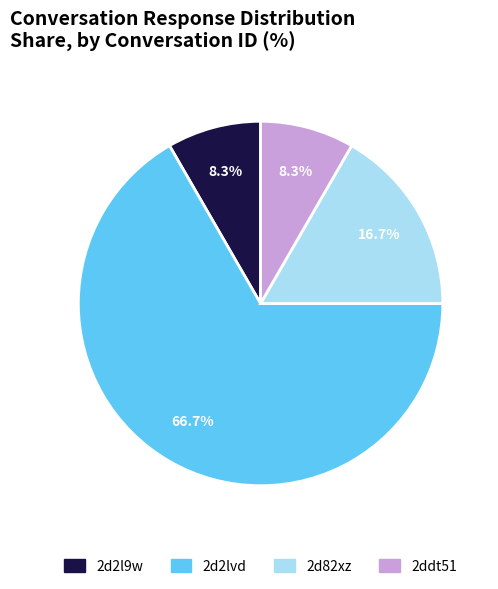

True or false: 2d2lvd accounts for 67% of the total.

True